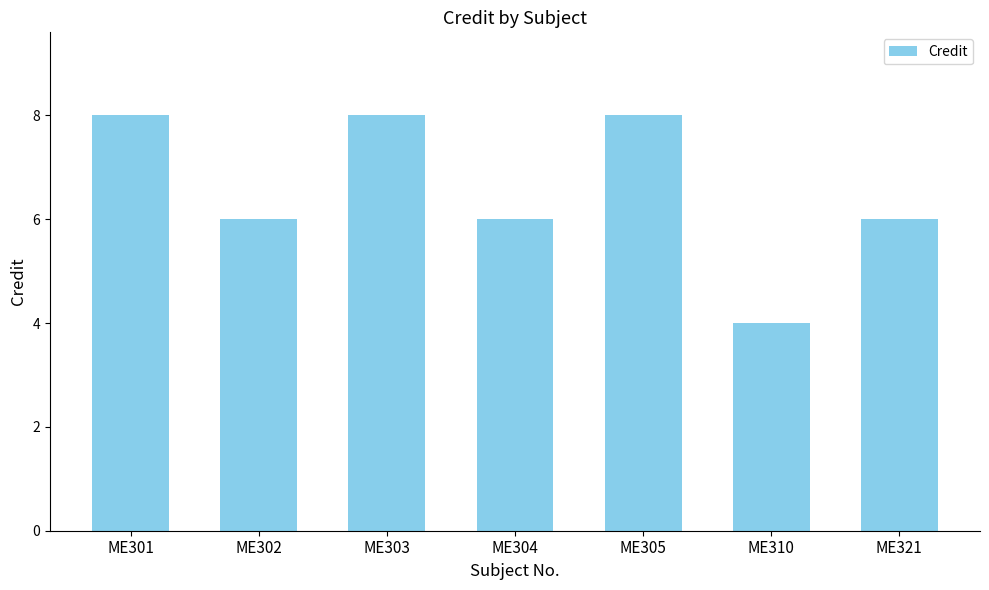

At which category does the chart reach its minimum across all series?

ME310